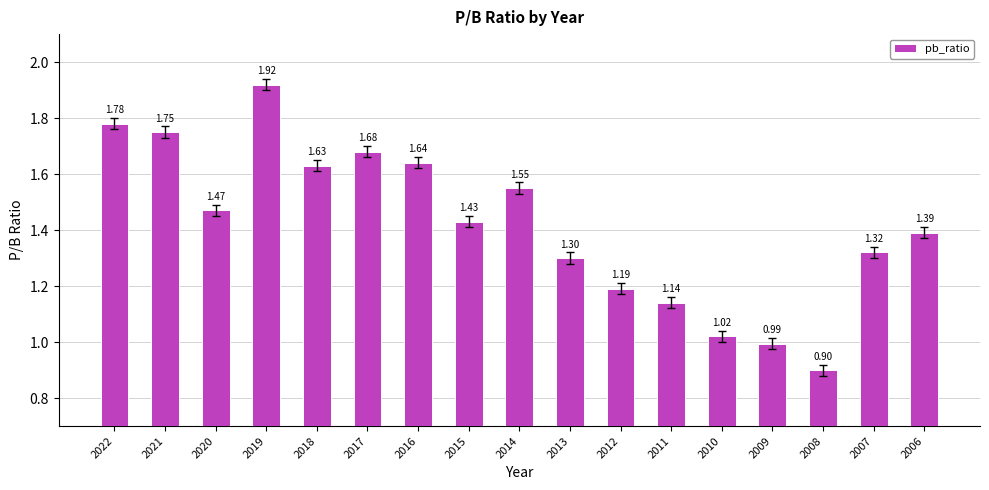

List the labels in order of value, largest first.

2019, 2022, 2021, 2017, 2016, 2018, 2014, 2020, 2015, 2006, 2007, 2013, 2012, 2011, 2010, 2009, 2008